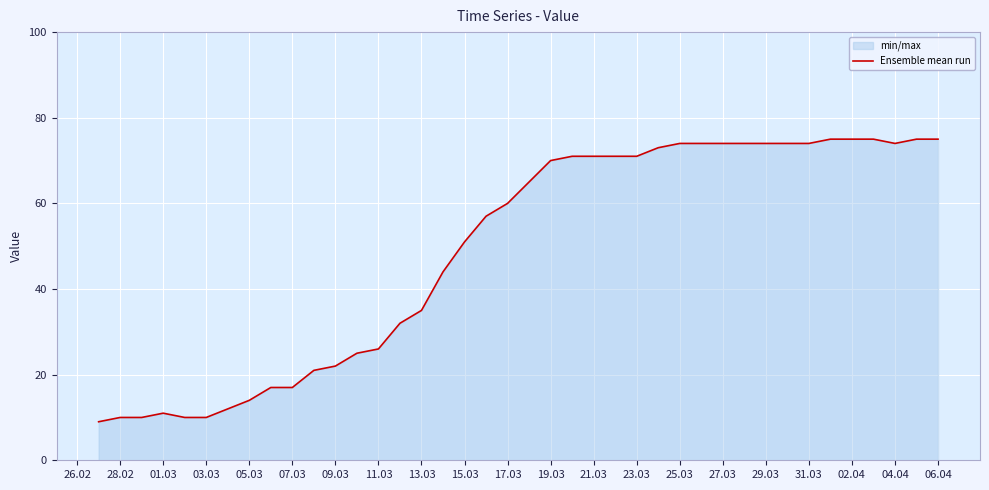

The value at 01.03 is 6. True or false?

False